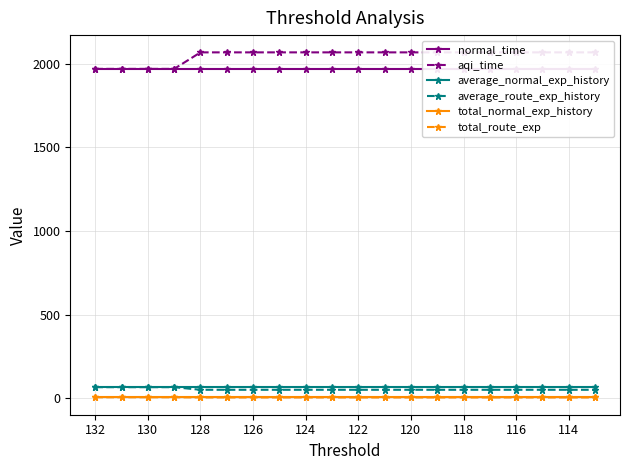

Is the value of total_route_exp at 132 greater than the value of average_normal_exp_history at 130?

No